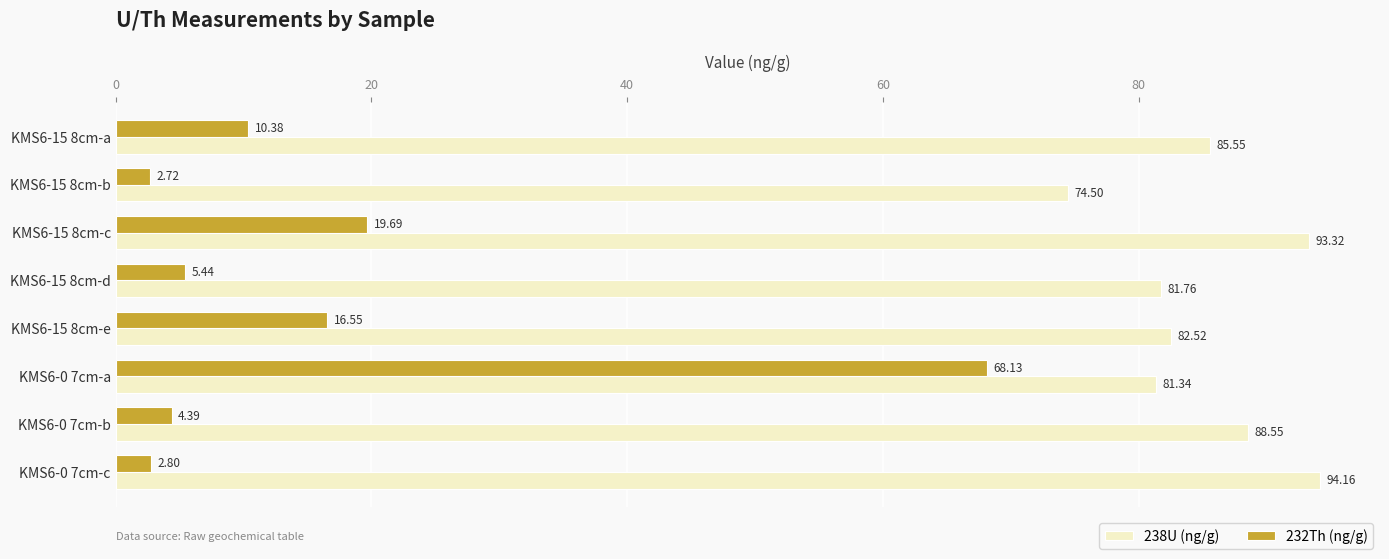

Rank the categories by 232Th (ng/g) value from lowest to highest.

KMS6-15 8cm-b, KMS6-0 7cm-c, KMS6-0 7cm-b, KMS6-15 8cm-d, KMS6-15 8cm-a, KMS6-15 8cm-e, KMS6-15 8cm-c, KMS6-0 7cm-a